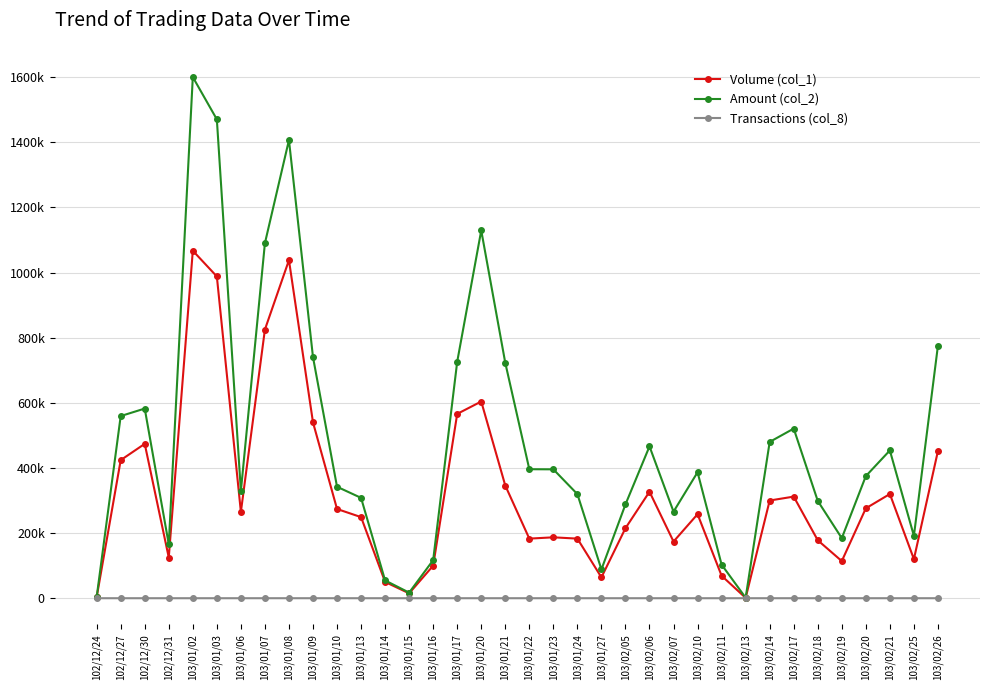

List the labels in order of Volume (col_1) value, smallest first.

103/02/13, 102/12/24, 103/01/15, 103/01/14, 103/01/27, 103/02/11, 103/01/16, 103/02/19, 103/02/25, 102/12/31, 103/02/07, 103/02/18, 103/01/22, 103/01/24, 103/01/23, 103/02/05, 103/01/13, 103/02/10, 103/01/06, 103/01/10, 103/02/20, 103/02/14, 103/02/17, 103/02/21, 103/02/06, 103/01/21, 102/12/27, 103/02/26, 102/12/30, 103/01/09, 103/01/17, 103/01/20, 103/01/07, 103/01/03, 103/01/08, 103/01/02